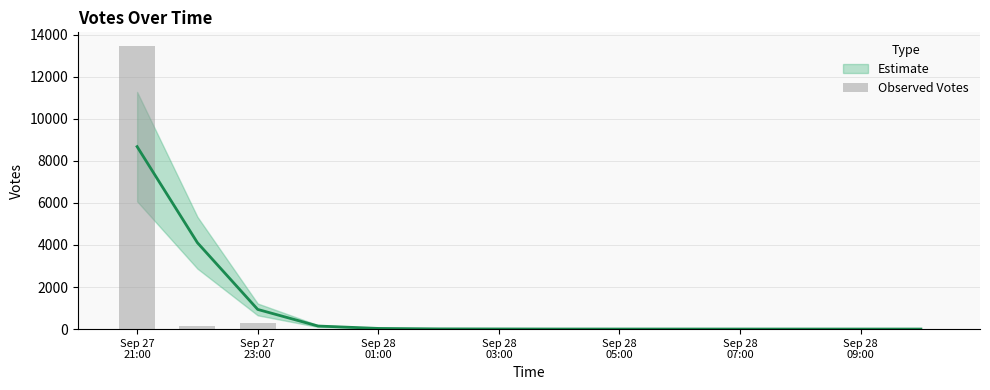

At which category does the chart reach its minimum across all series?

Sep 28
07:00